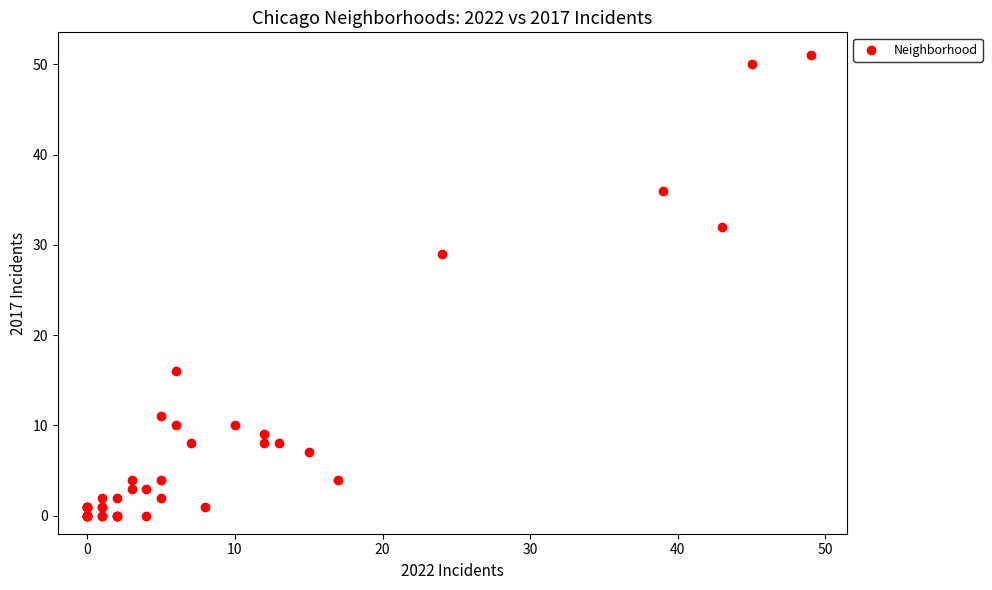

What Y value in the scatter plot is closest to 25?

29